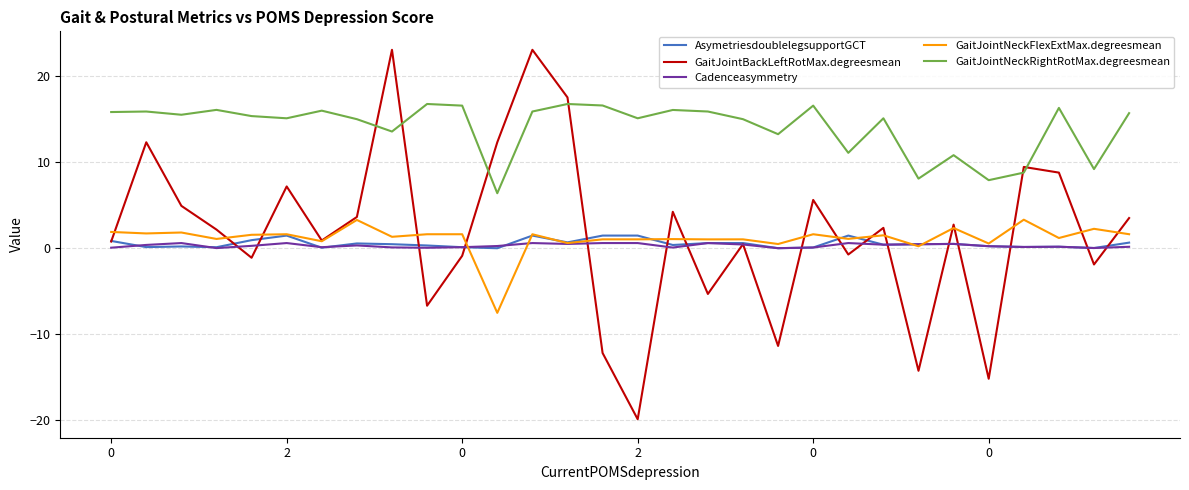

List the series in order of their peak value, lowest first.

Cadenceasymmetry, AsymetriesdoublelegsupportGCT, GaitJointNeckFlexExtMax.degreesmean, GaitJointNeckRightRotMax.degreesmean, GaitJointBackLeftRotMax.degreesmean